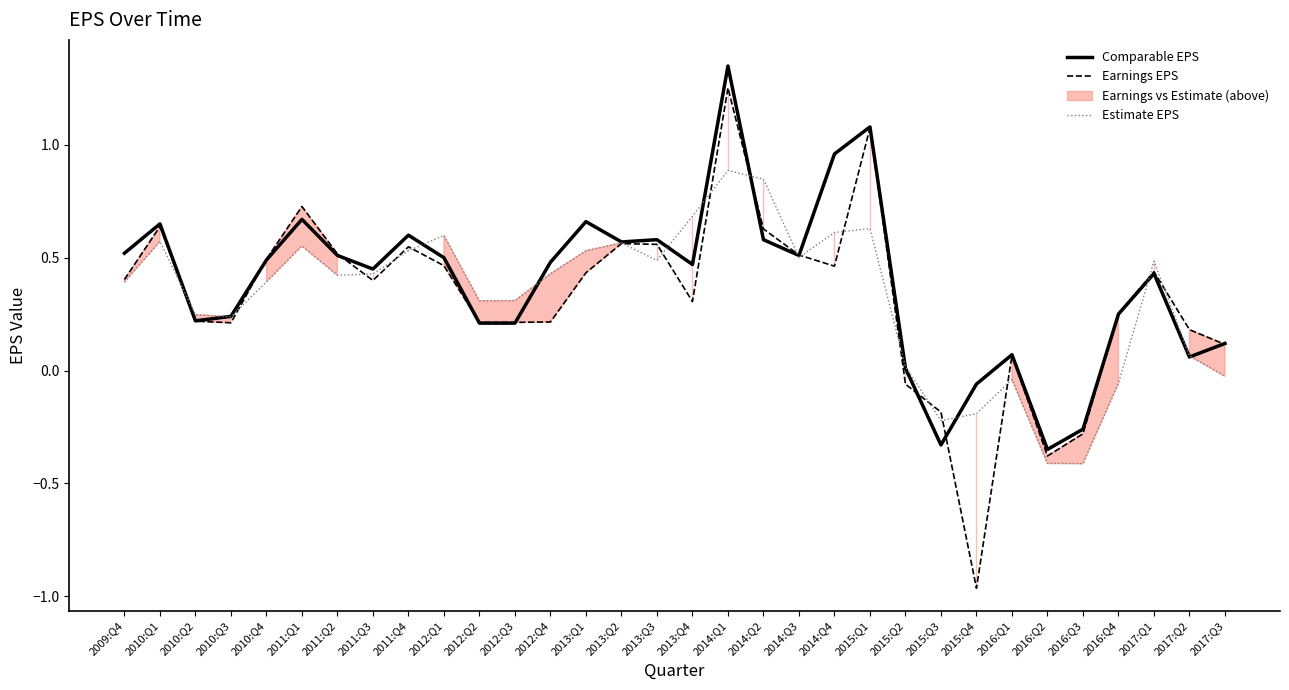

What is the difference between the highest and lowest values at 2017:Q2?

0.1